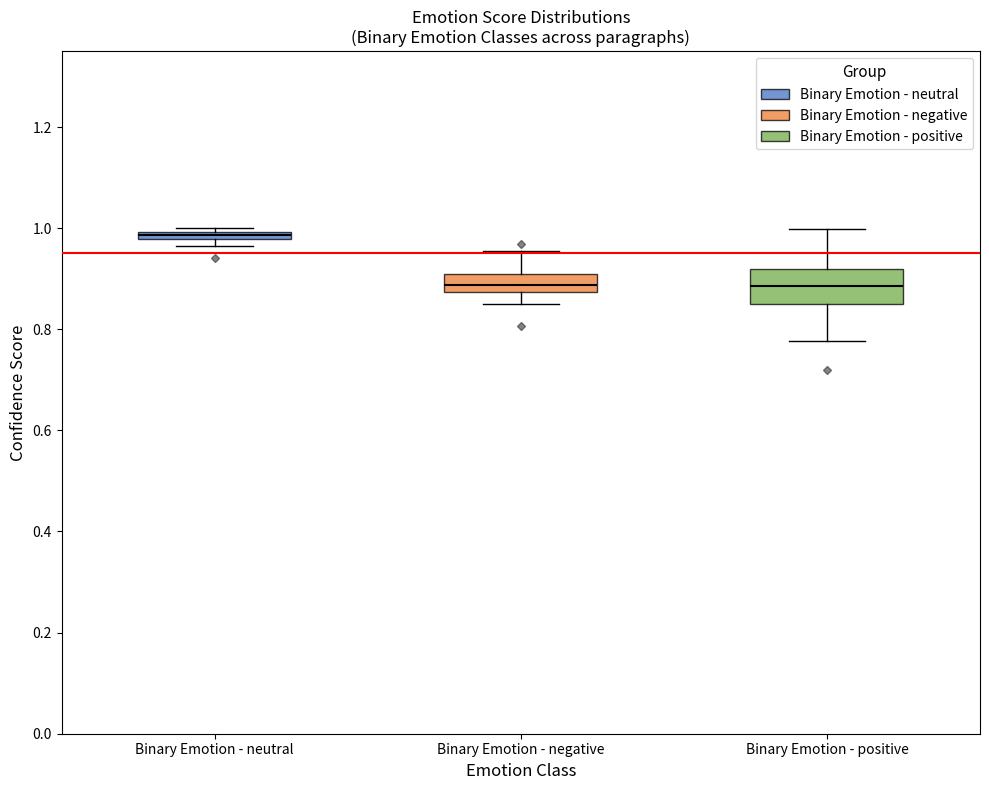

Comparing the boxes themselves (not the whiskers), which one is the tallest?

Binary Emotion - positive